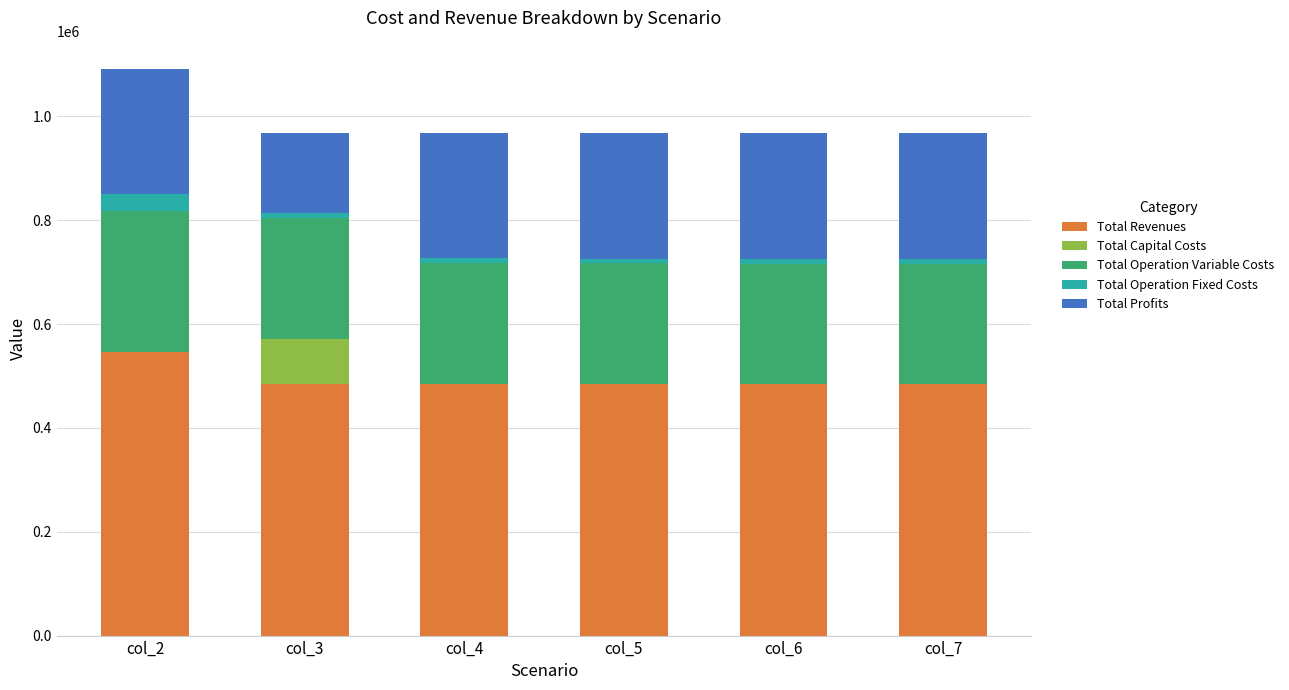

Which category has the highest value in the Total Revenues series?

col_2